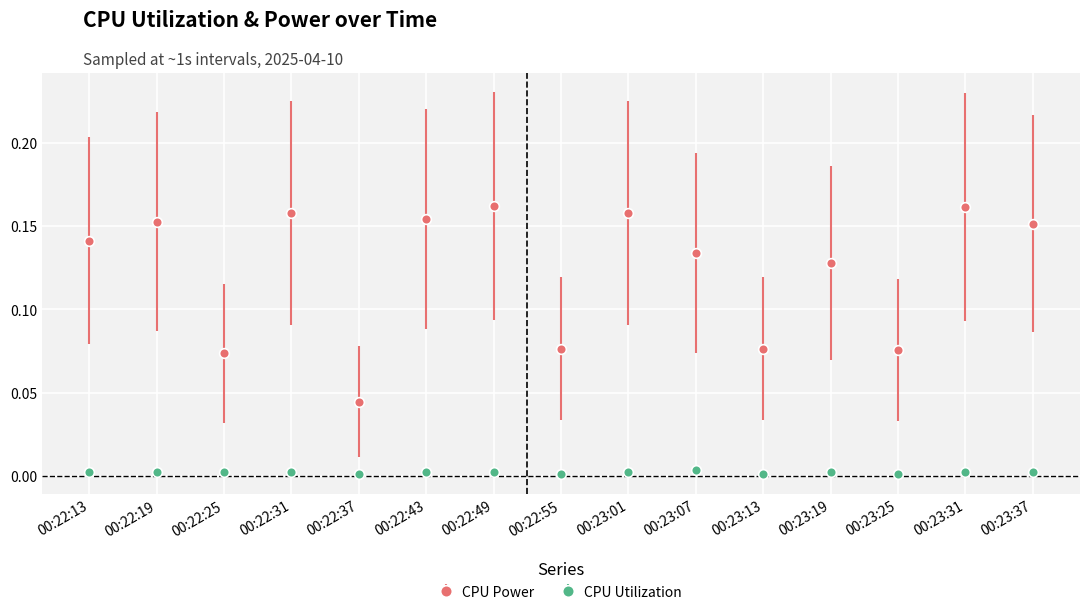

True or false: CPU Utilization has a value of 0.0 at 00:22:31.

True